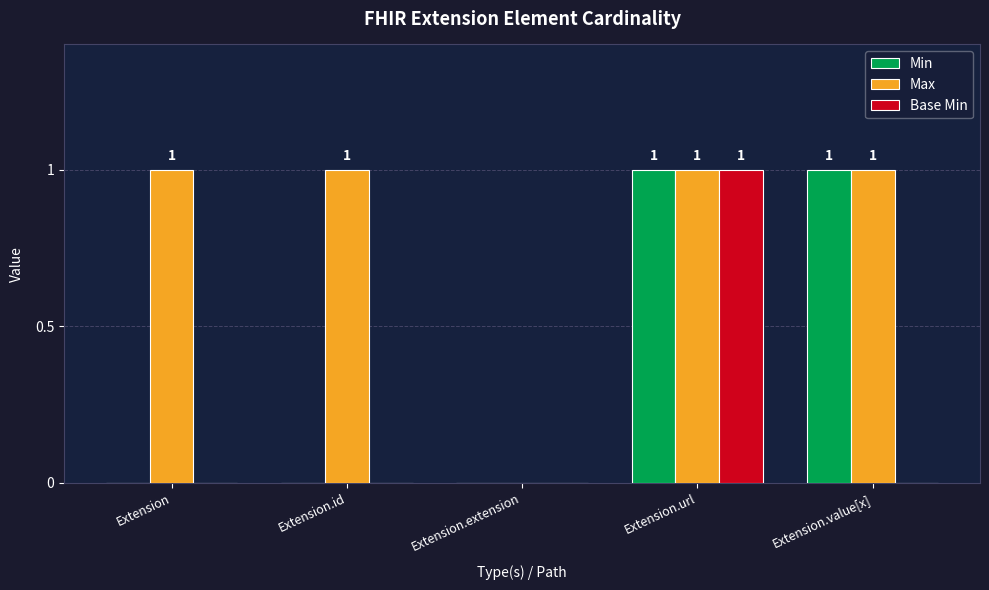

Which series changed the most between Extension and Extension.extension?

Max